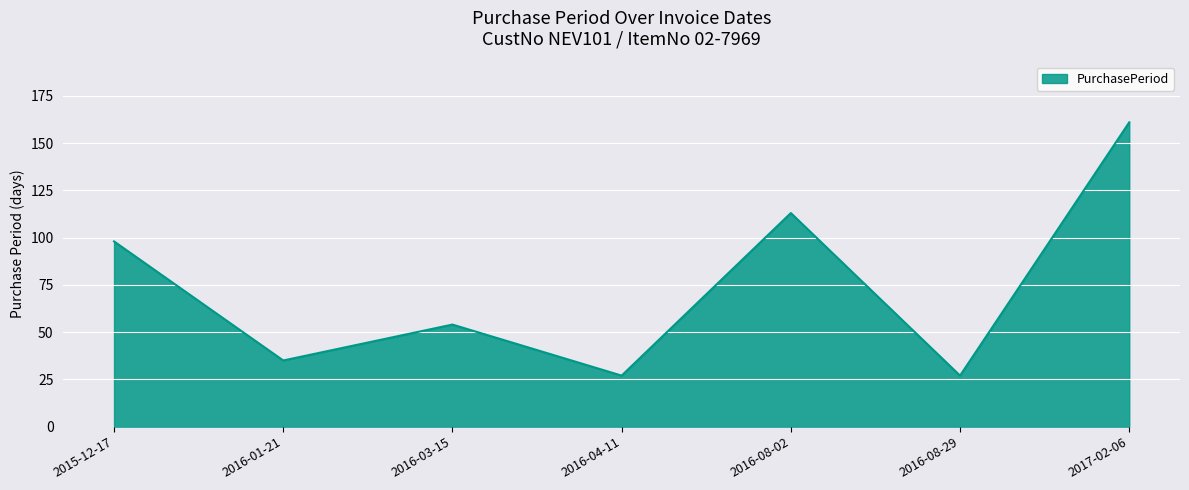

What position from the right is 2016-03-15?

5